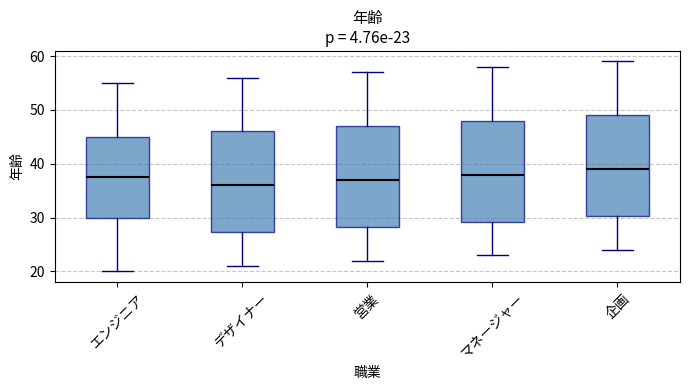

Which box has the highest median line?

企画